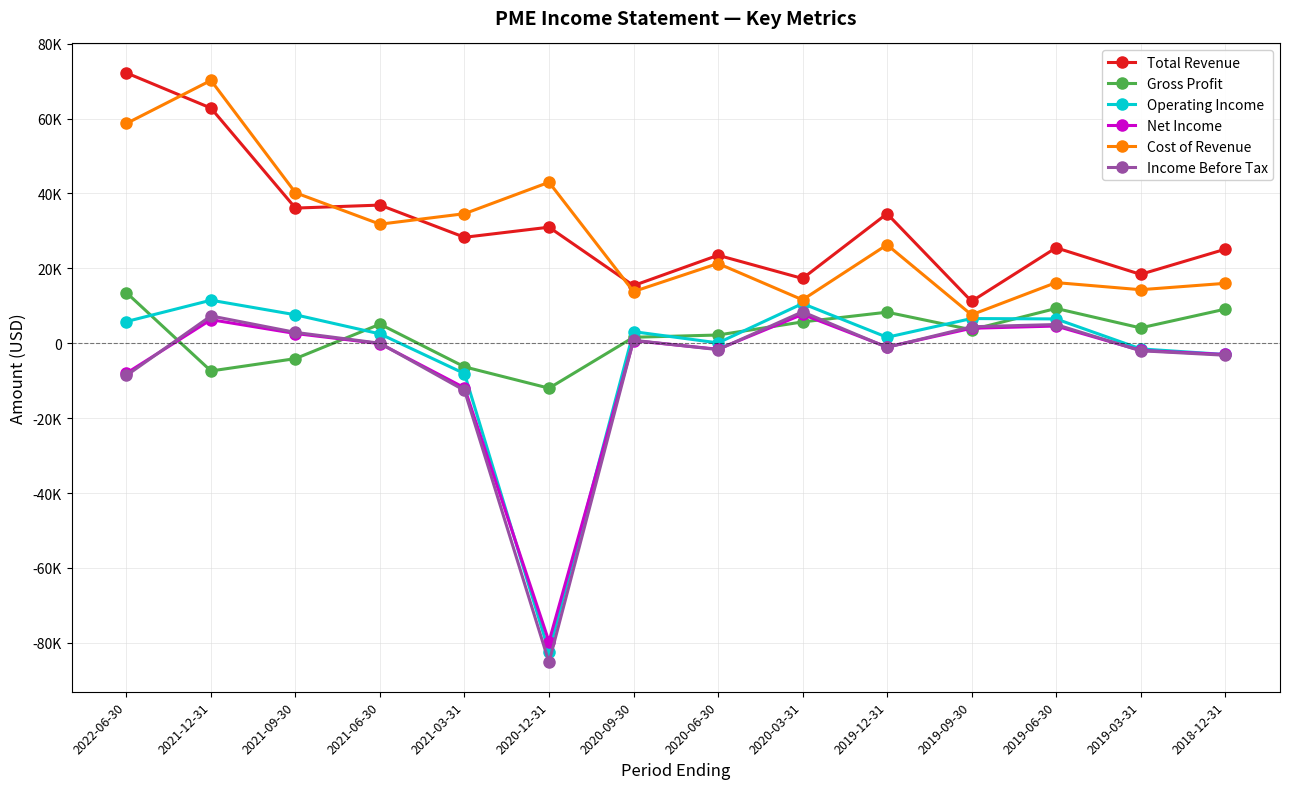

What are all the series names shown in the legend?

Total Revenue, Gross Profit, Operating Income, Net Income, Cost of Revenue, Income Before Tax